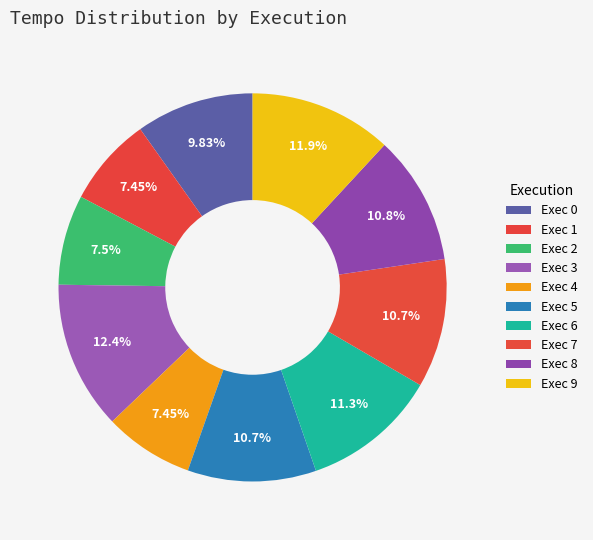

How many slices are in this pie chart?

10